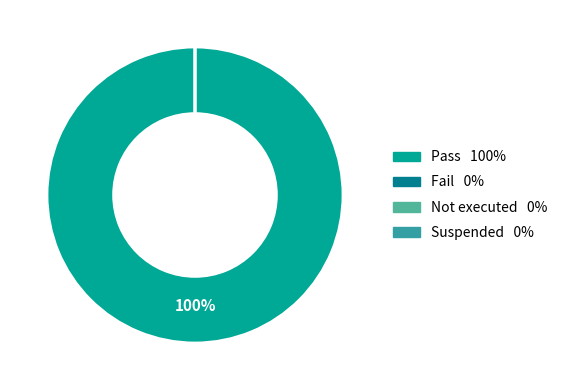

What percentage do Pass and Not executed together represent?

100.0%